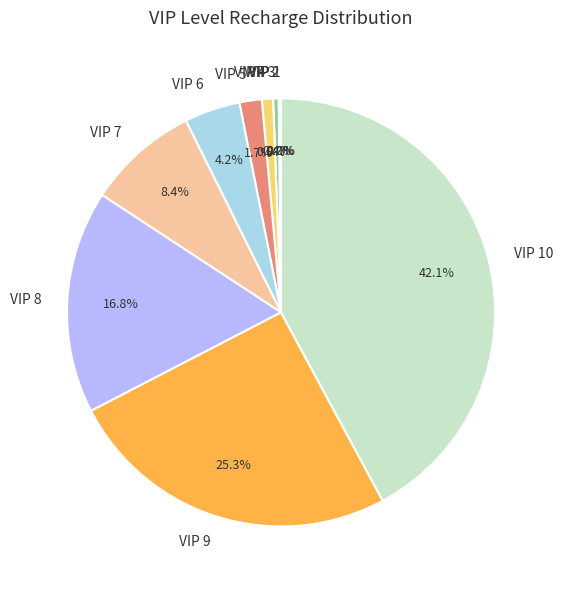

What percentage is NOT represented by VIP 7?

91.6%